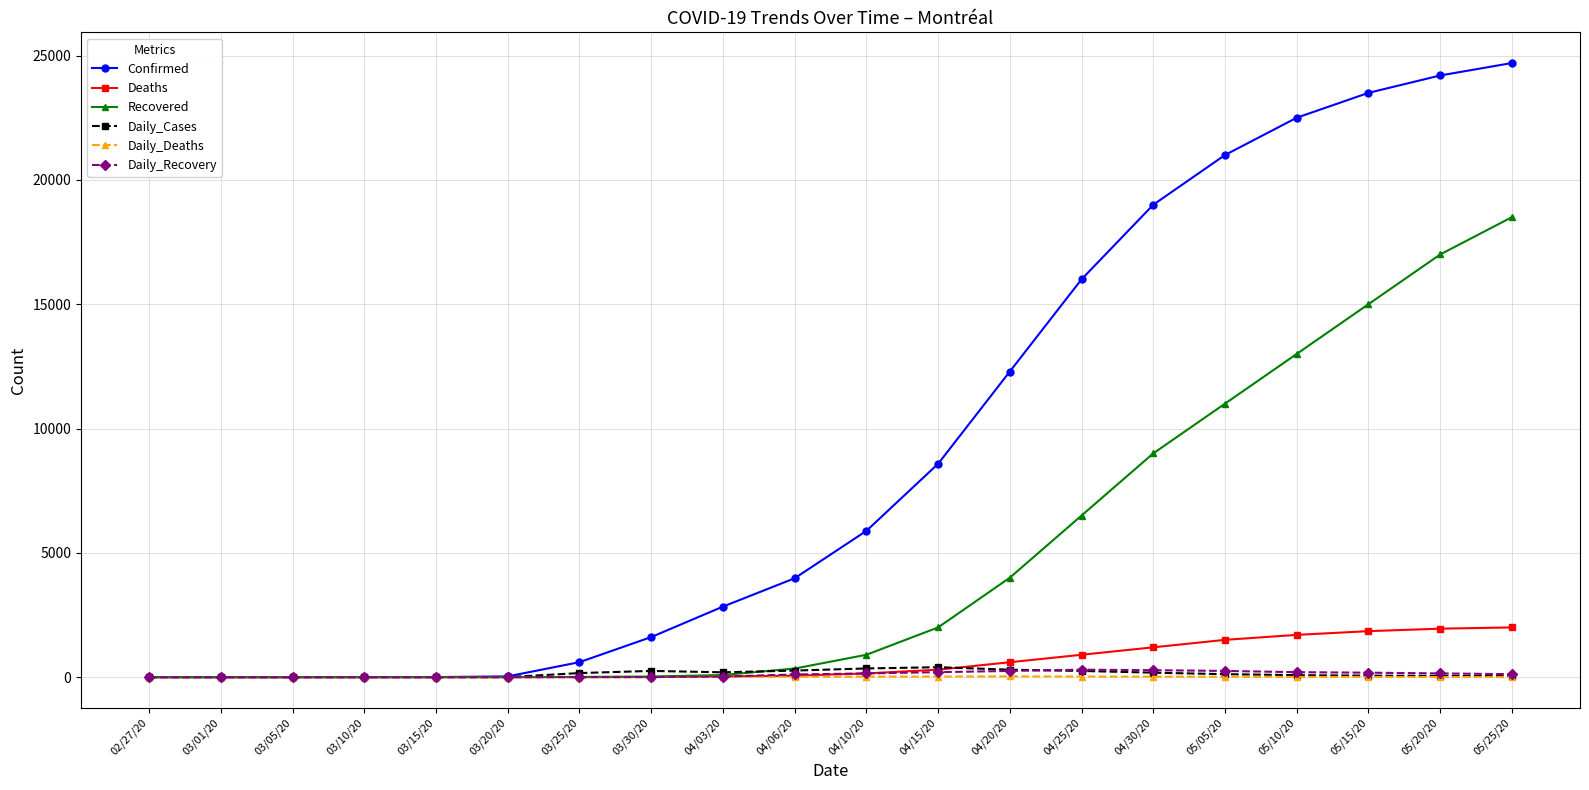

What is the maximum value shown in the chart?

24700